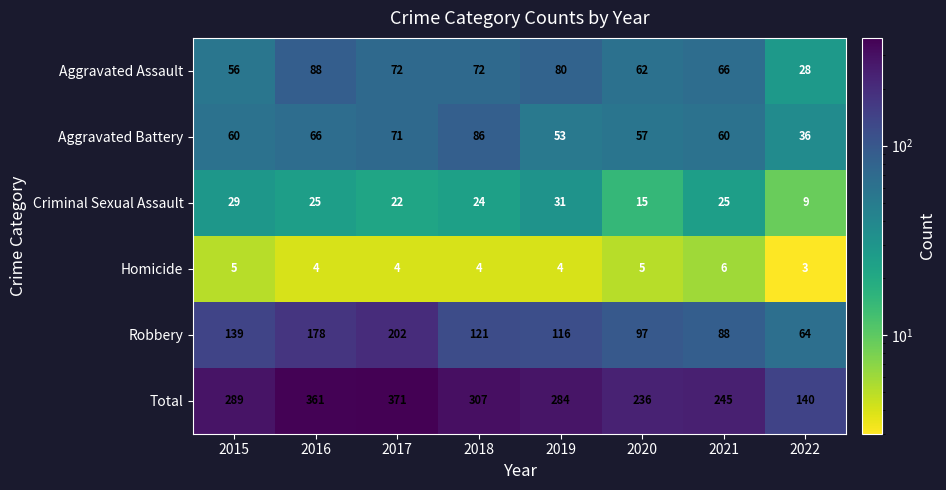

Rank the series at 2019 from lowest to highest value.

Homicide, Criminal Sexual Assault, Aggravated Battery, Aggravated Assault, Robbery, Total